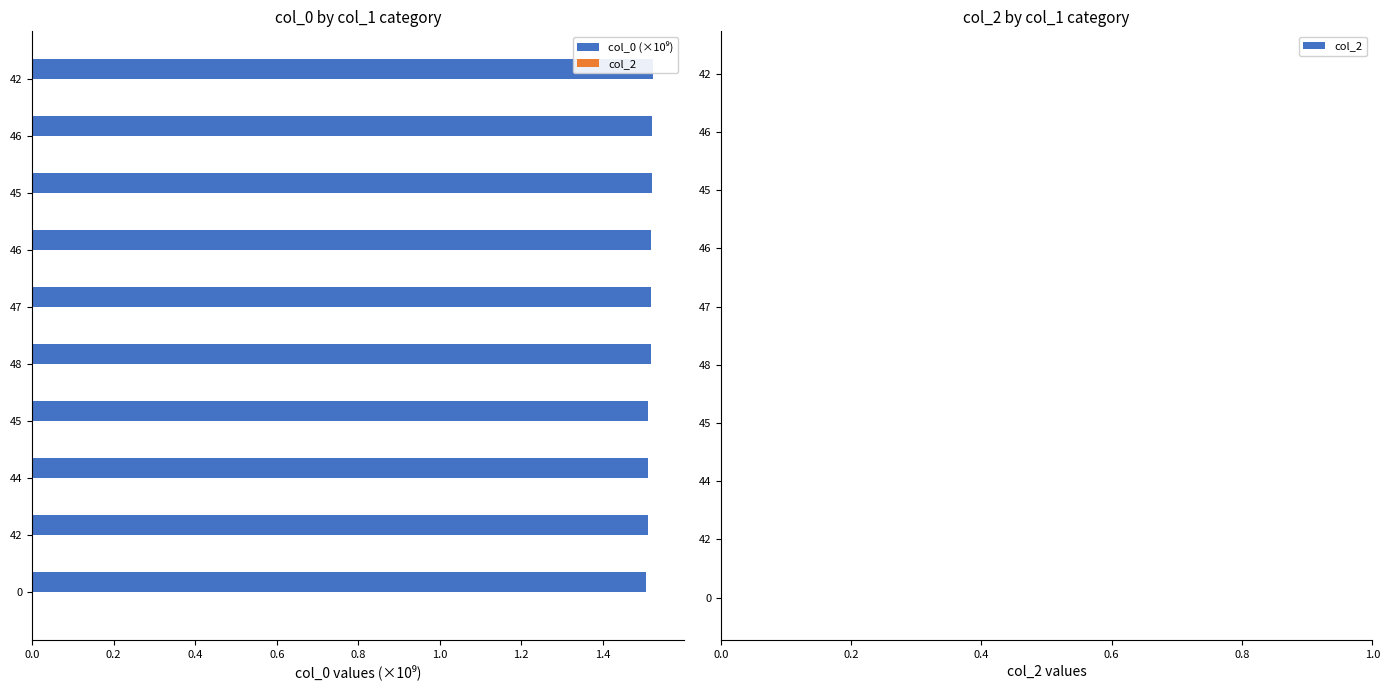

At 1.2, list the series in order from largest to smallest.

col_0 (×10⁹), col_2